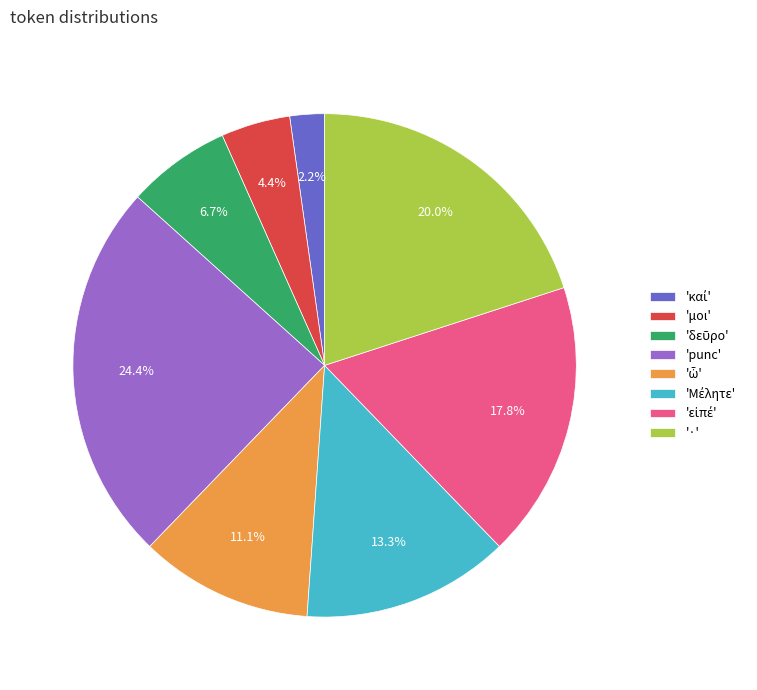

Which category has the biggest portion of the pie?

'punc'